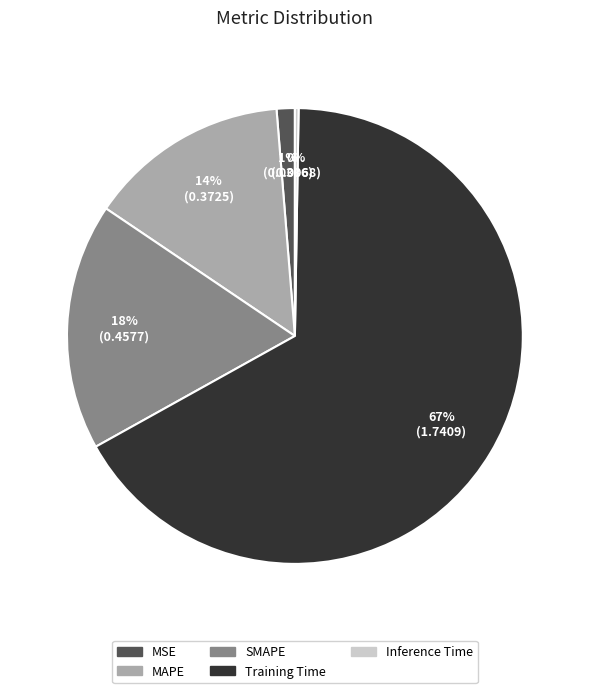

To the nearest percent, what percentage of the pie is SMAPE?

18%